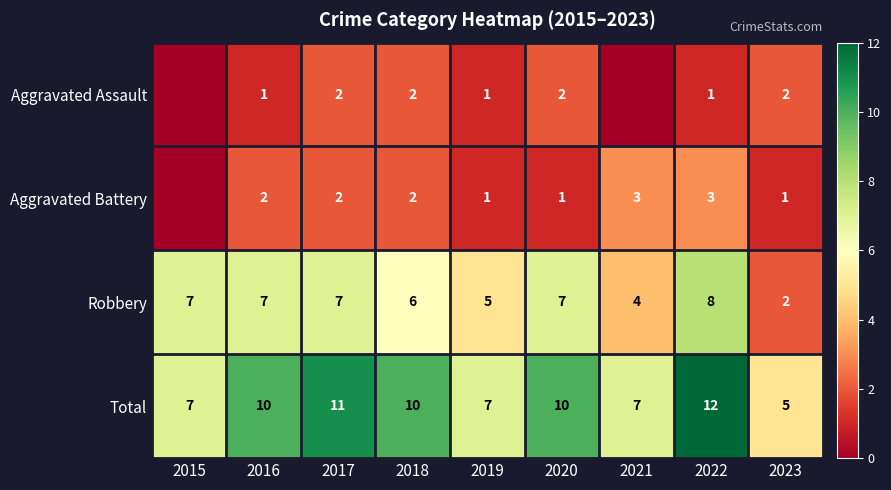

What is the spread (max minus min) of values at 2020?

9